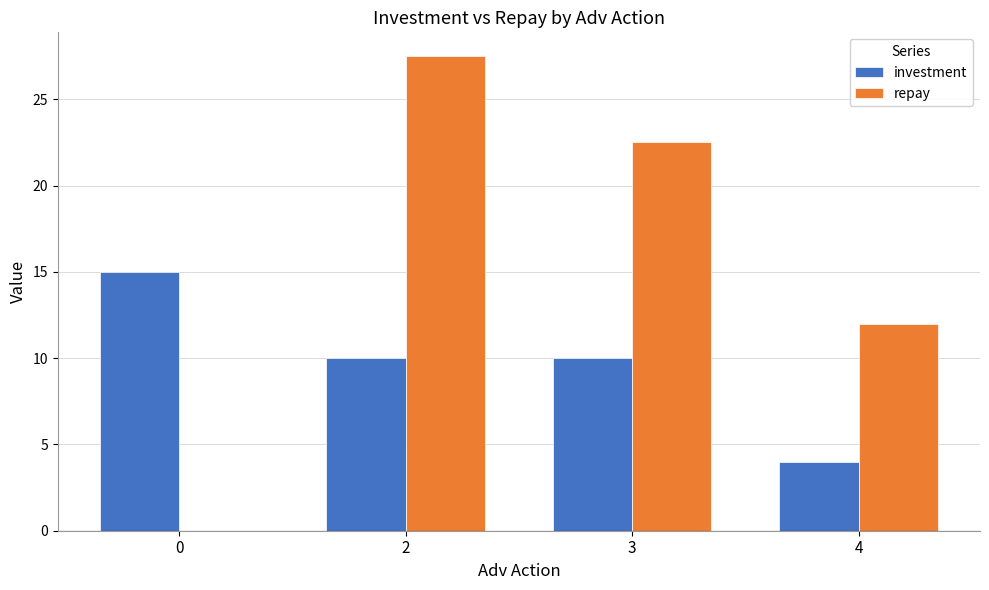

True or false: investment has a value of 15.0 at 0.

True